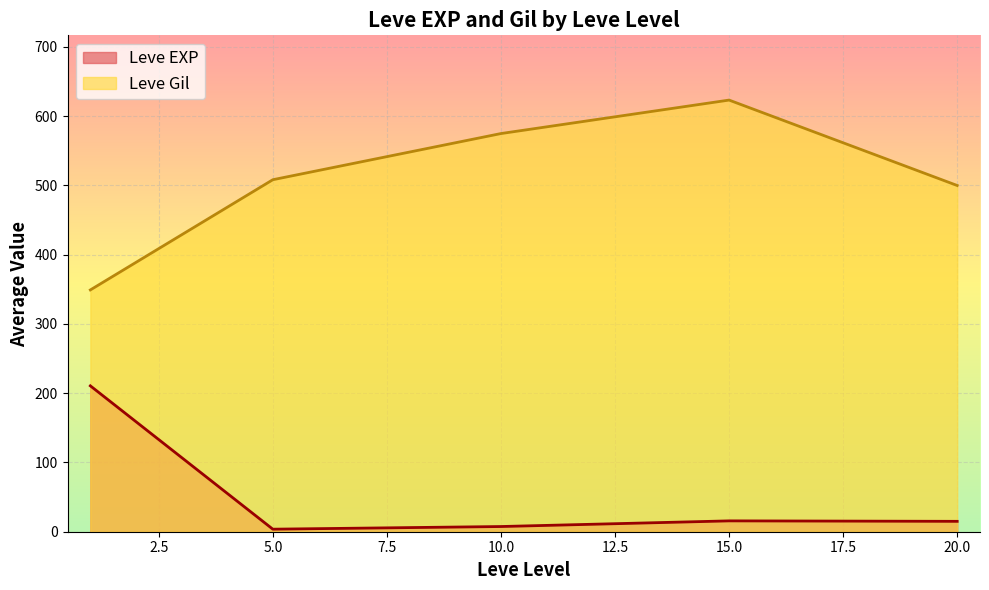

What is the sum of all Leve Gil values?

2555.8